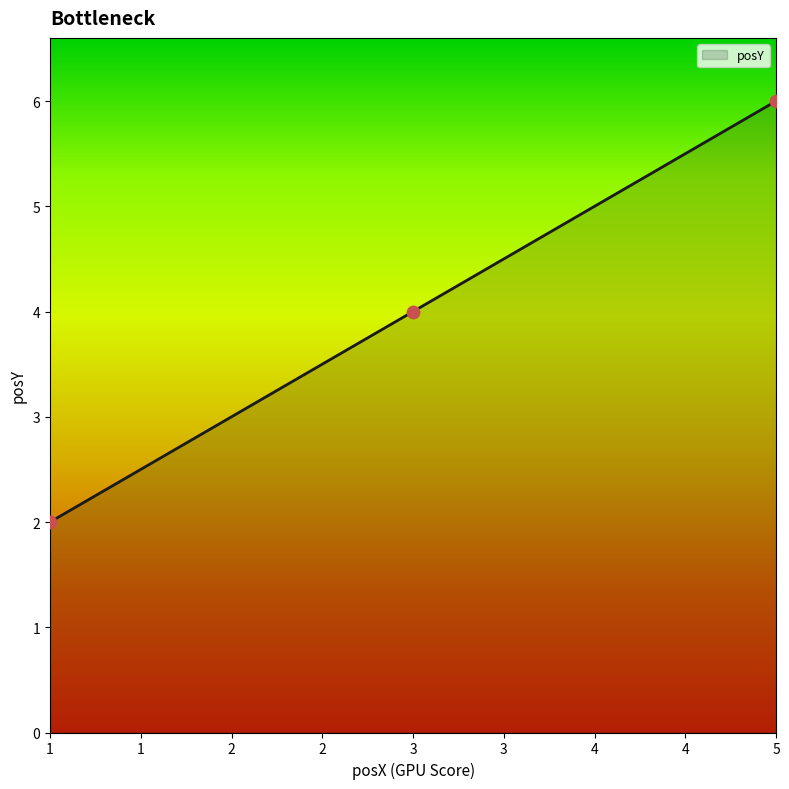

Which has a higher value, 1 or 3?

3